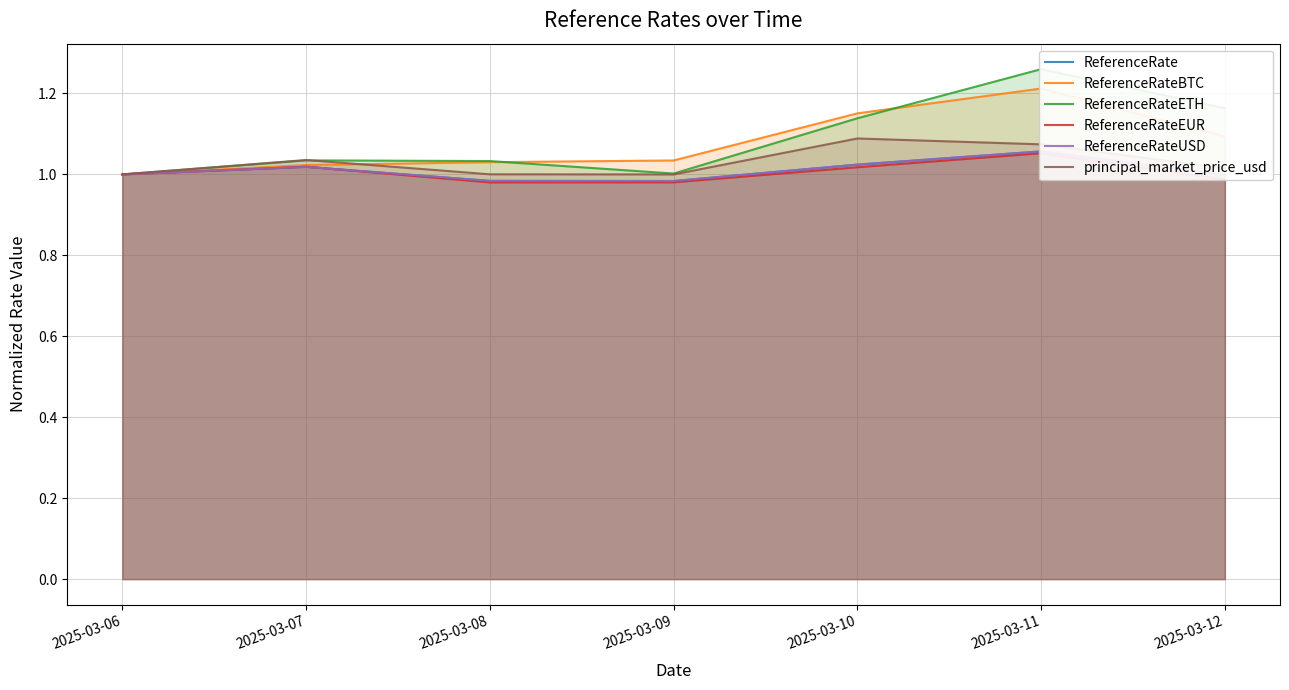

Is the value of ReferenceRateBTC at 2025-03-10 greater than the value of ReferenceRateETH at 2025-03-07?

Yes